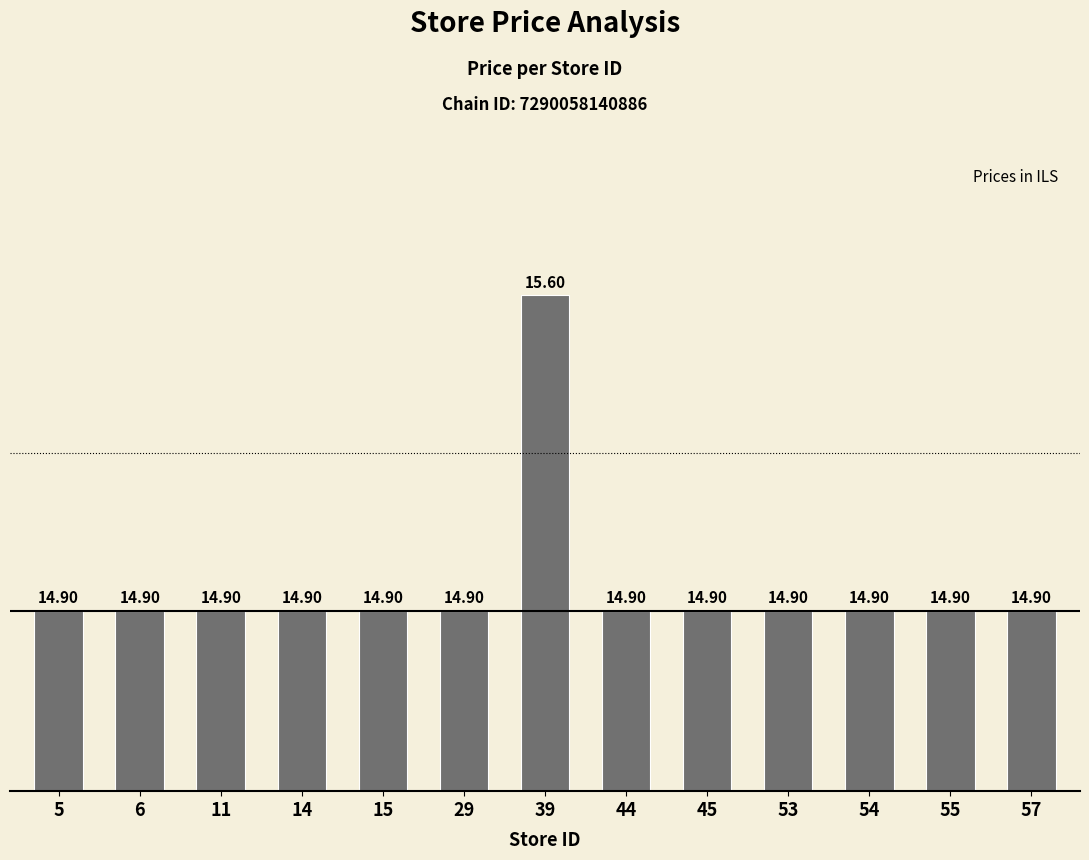

What is the difference between the maximum and second lowest values?

0.7